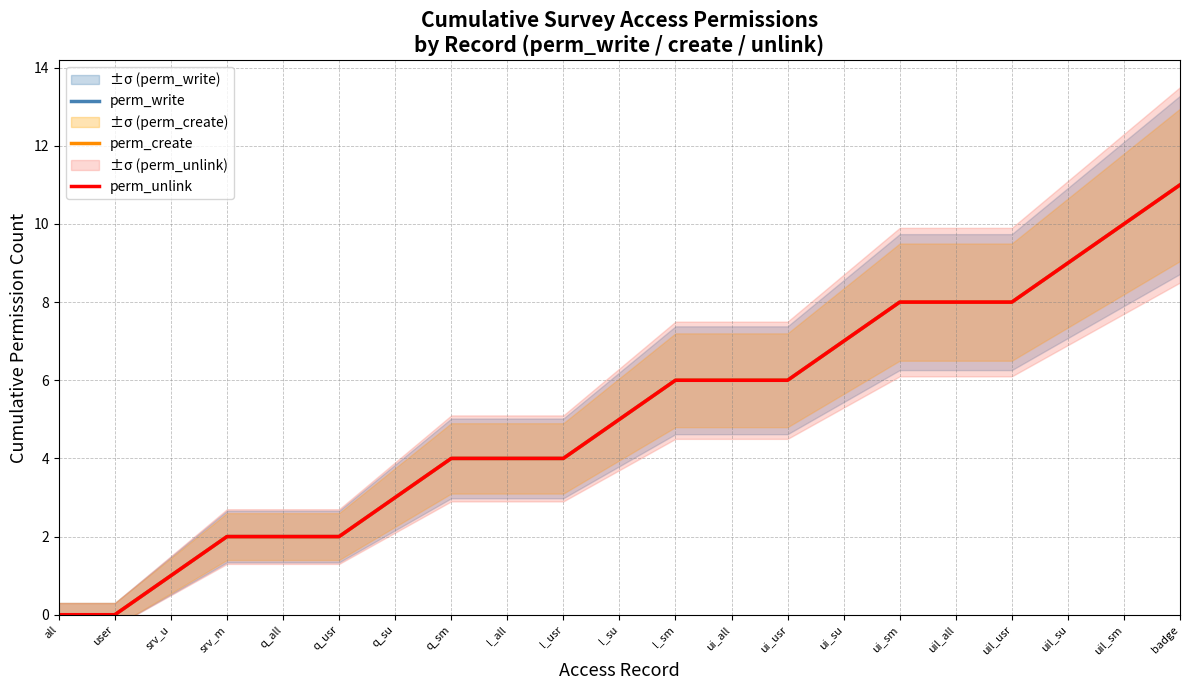

What is the sum of all perm_create values?

106